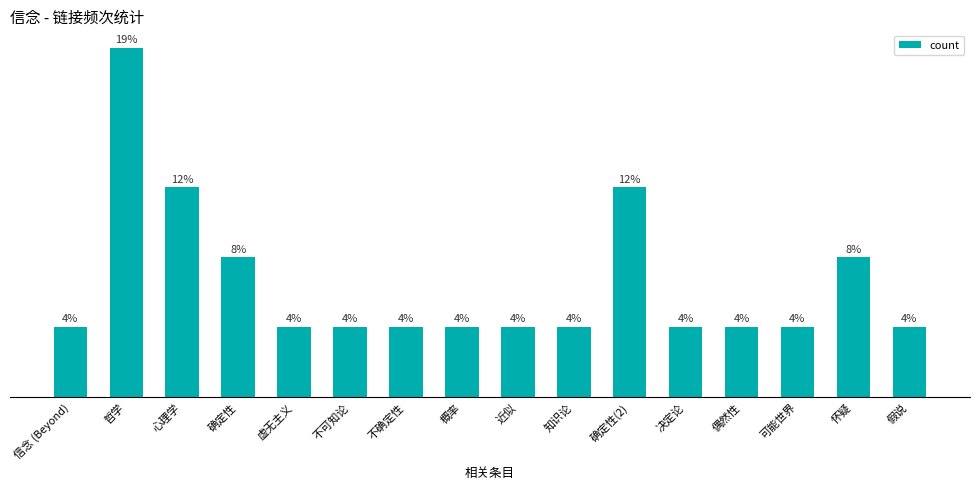

How many data points are above 1?

5